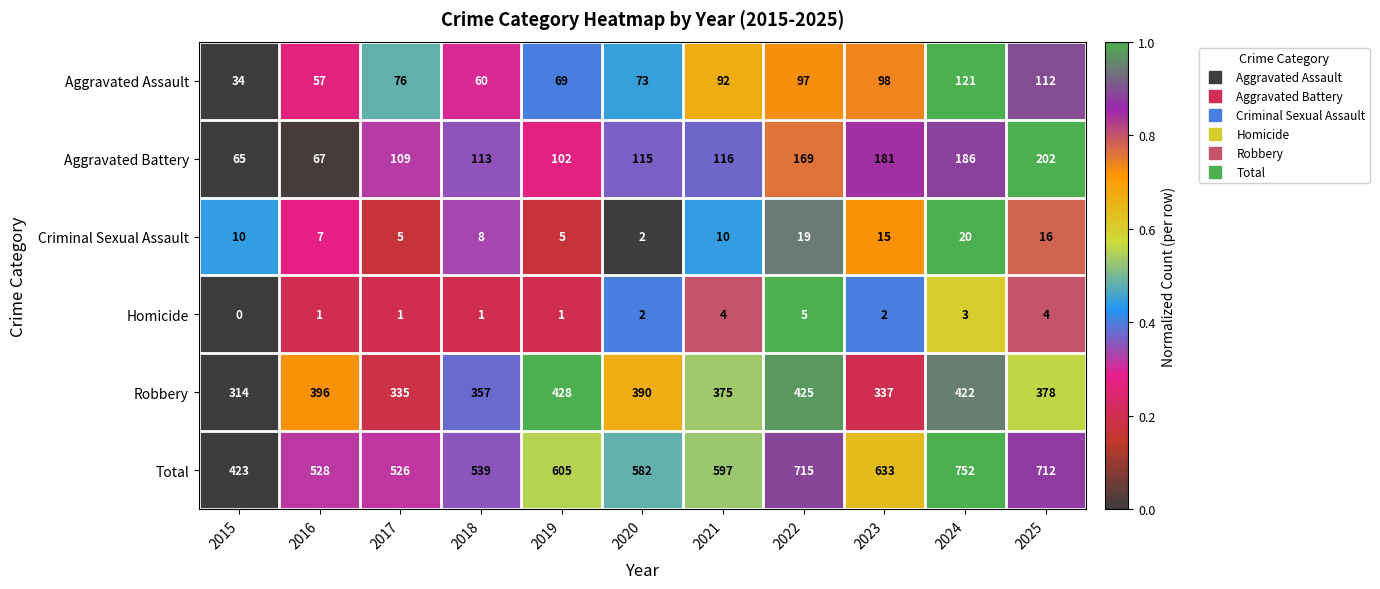

What is the spread (max minus min) of values at 2019?

604